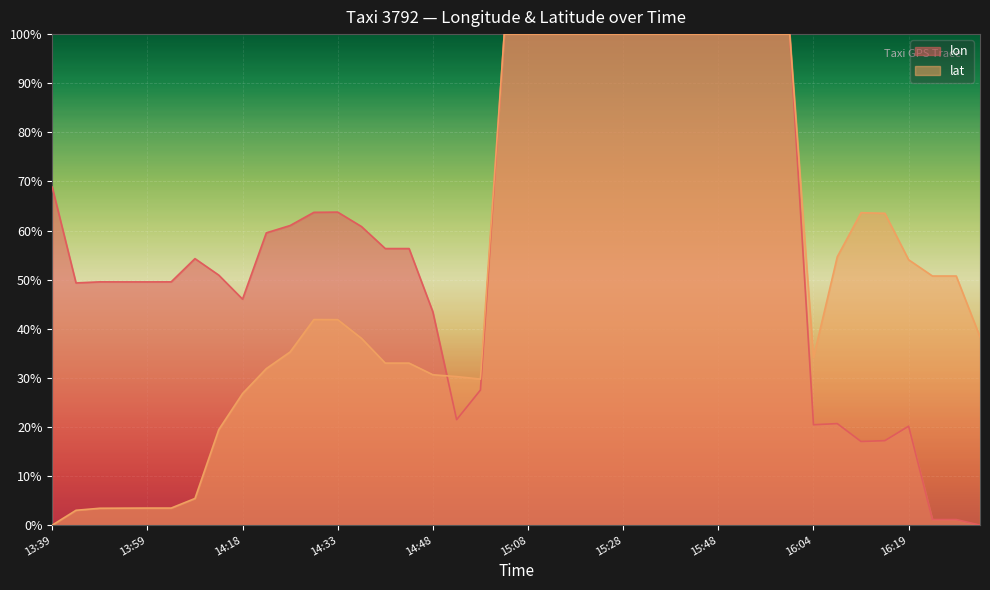

Which category has the lowest value in the lat series?

13:39